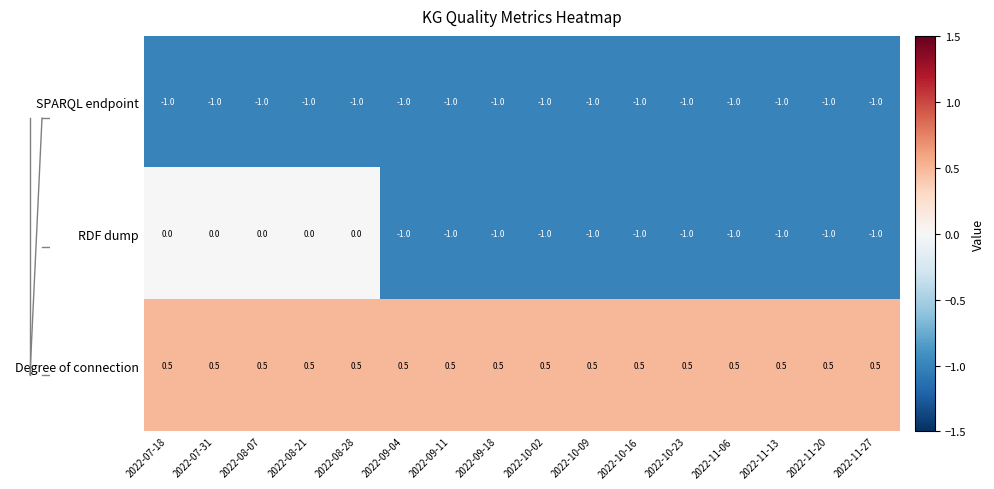

True or false: Degree of connection has a value of 0.5 at 2022-10-23.

True